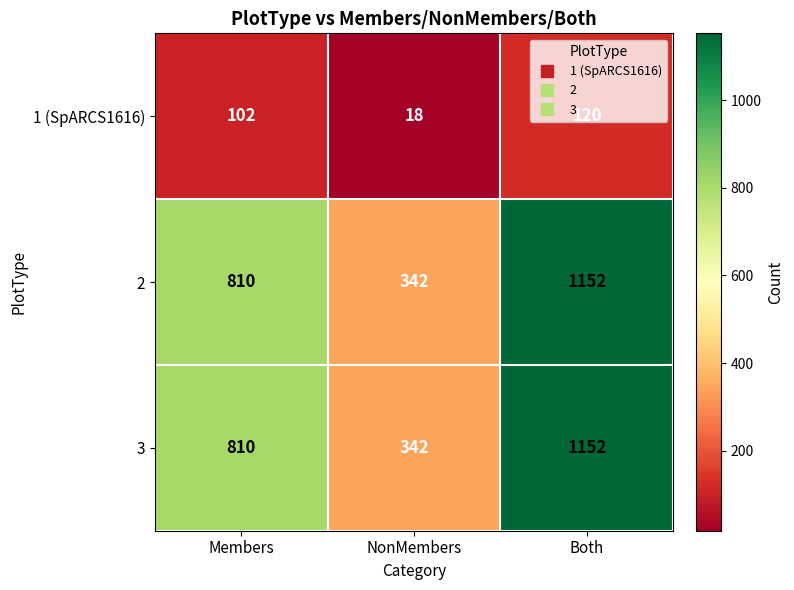

Count the 2 values in the range 342 to 1152.

3